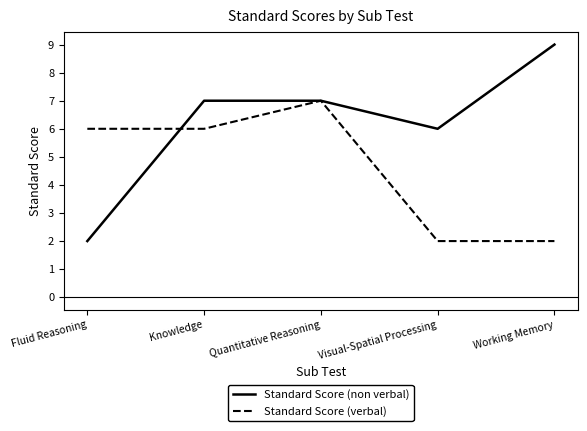

The Standard Score (verbal) series shows 1 at Fluid Reasoning. True or false?

False